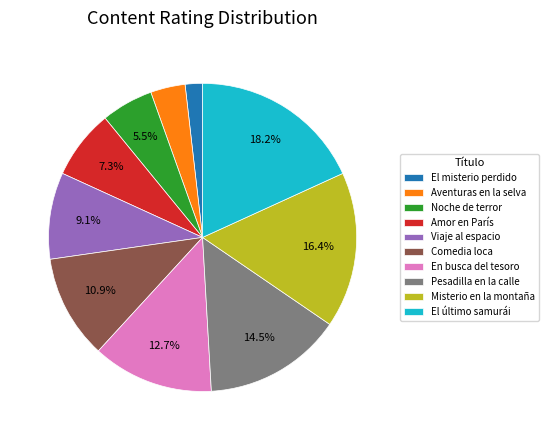

To the nearest percent, what portion does Misterio en la montaña represent?

16%